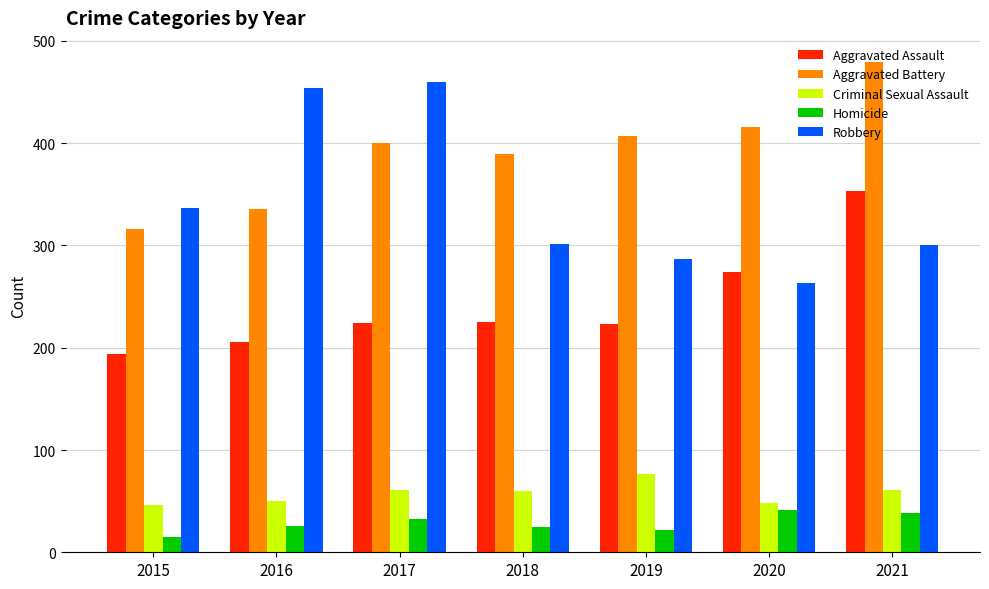

What is the minimum value shown in the chart?

15